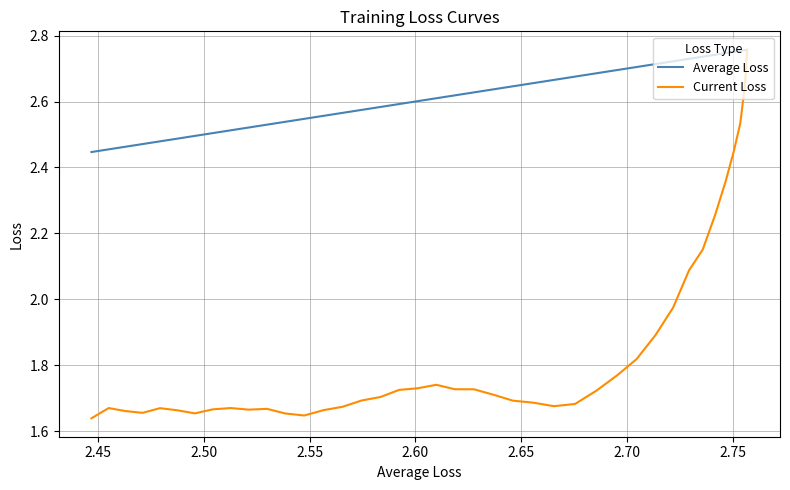

What is the lowest value of the Current Loss series?

1.6